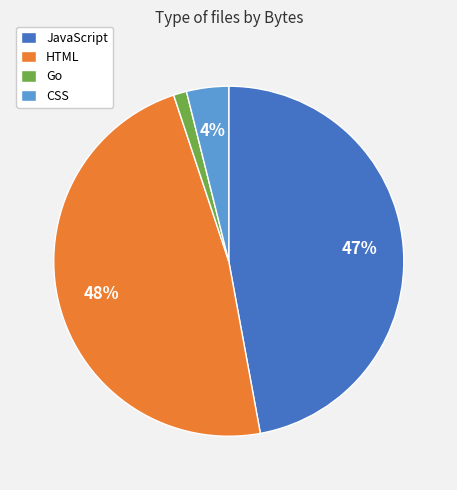

The JavaScript slice represents 47% of the pie. True or false?

True